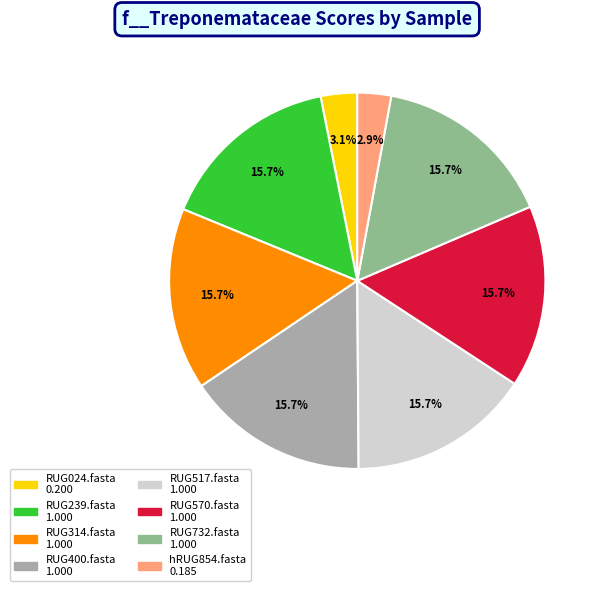

To the nearest percent, what portion does RUG517.fasta represent?

16%